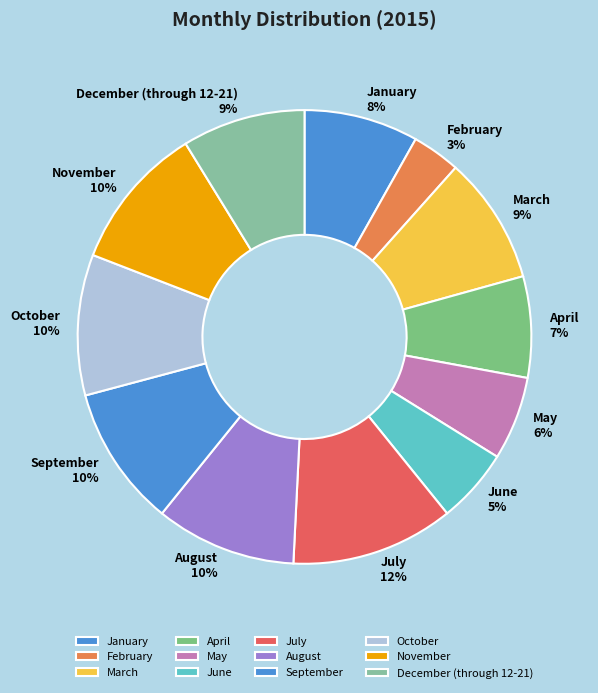

To the nearest percent, what is the difference between the January and May slice percentages?

2%